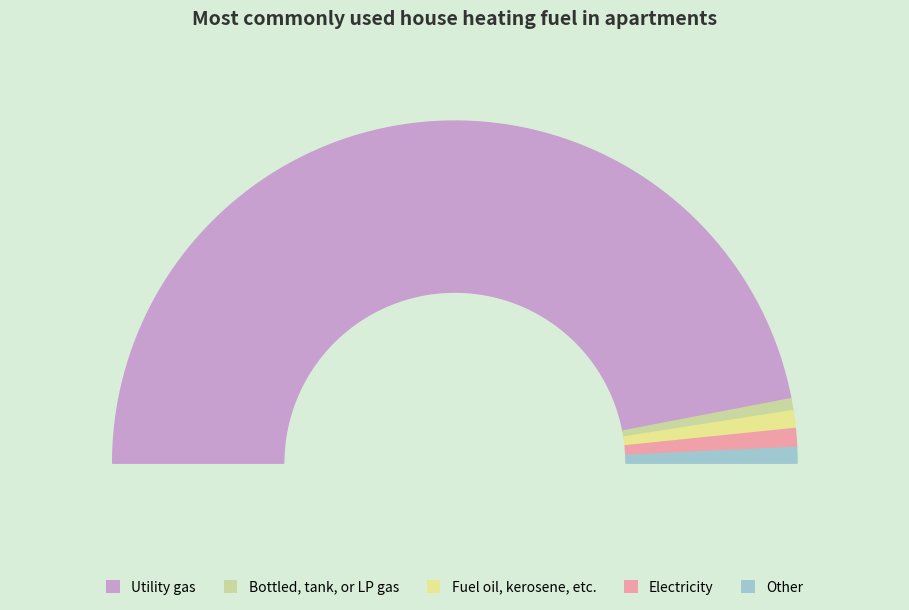

How many slices are in this pie chart?

5